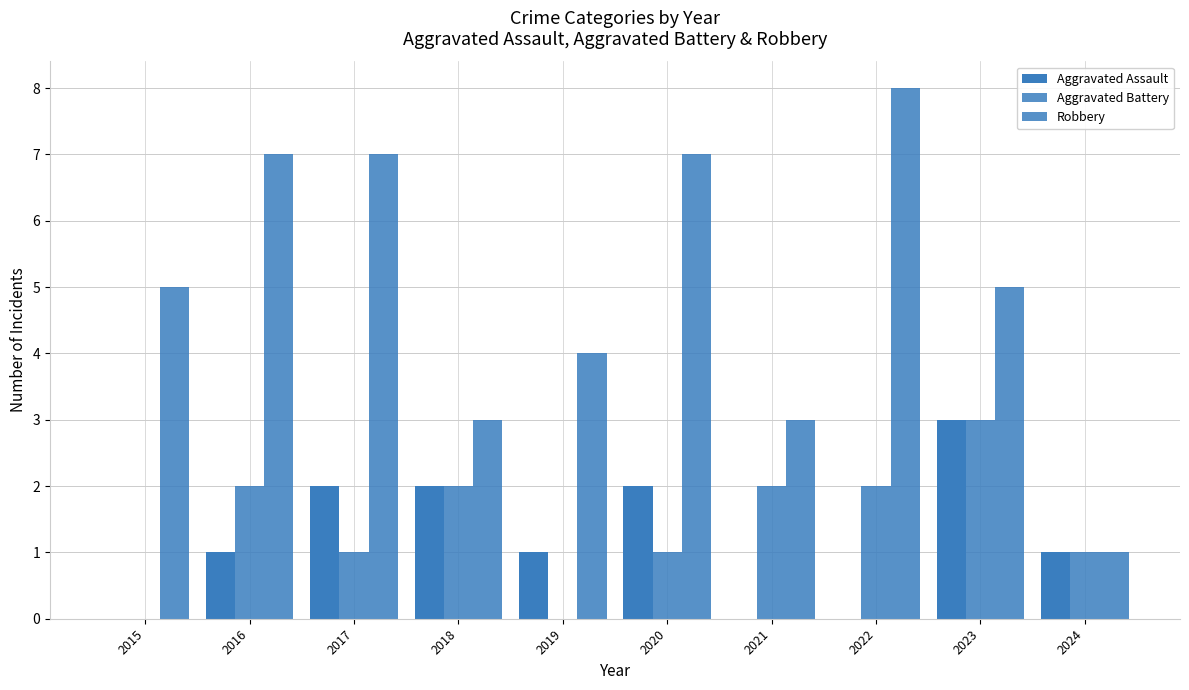

How many groups of bars are there?

10